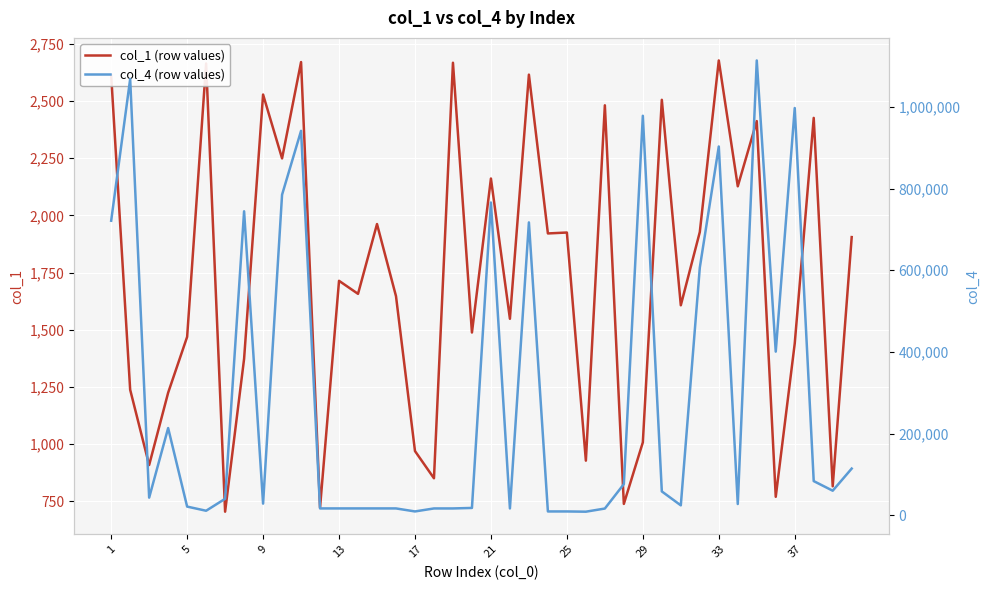

True or false: col_4 (row values) and col_1 (row values) intersect in this chart.

False